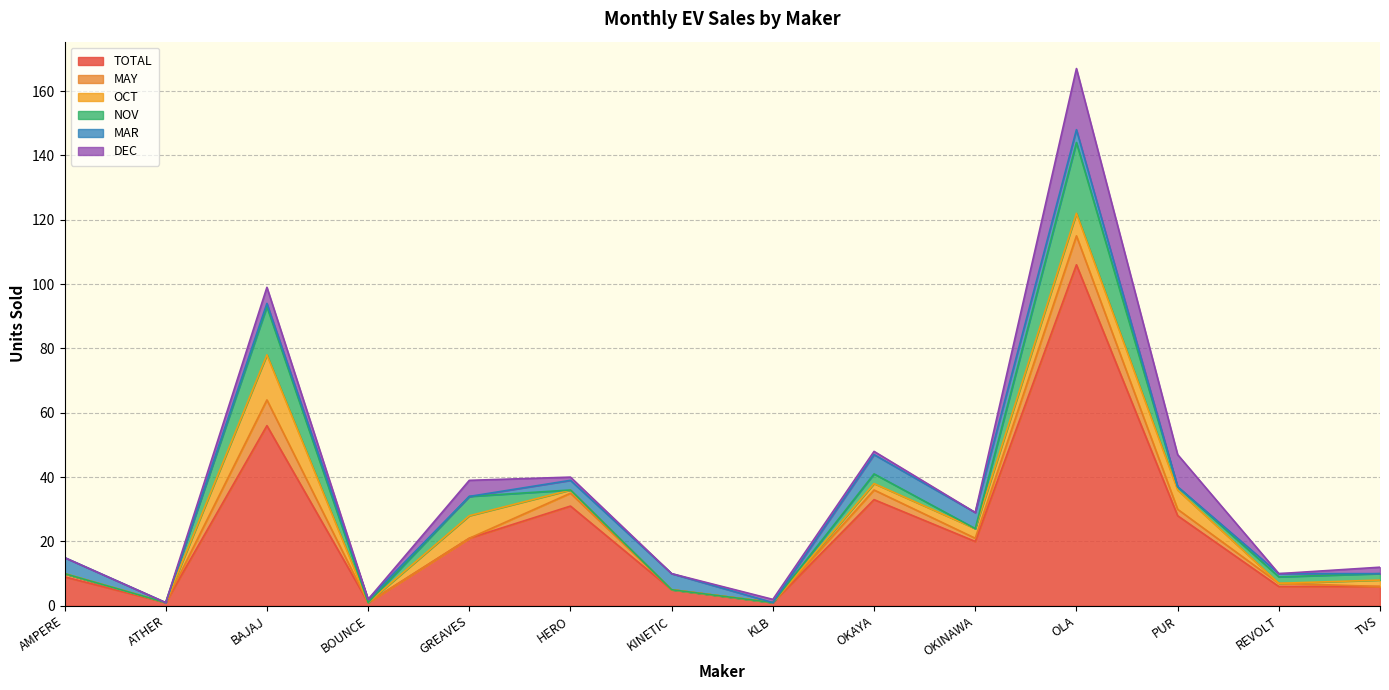

True or false: OCT and TOTAL cross at least once.

False